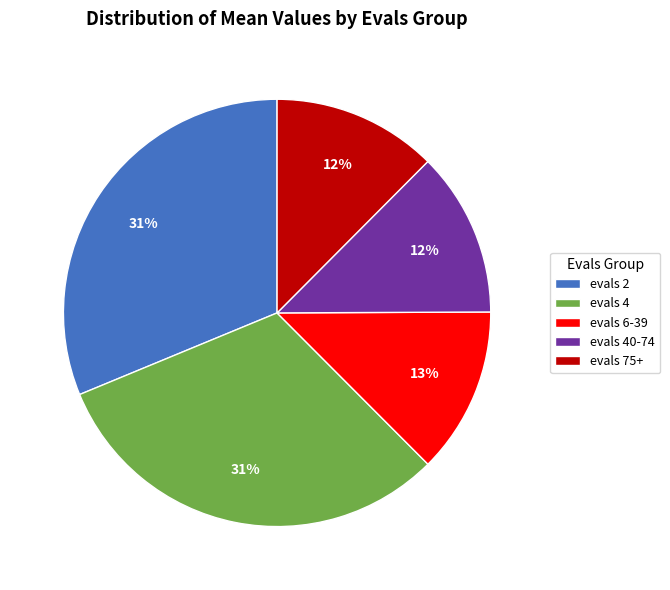

What percentage is the evals 75+ slice, to the nearest percent?

12%